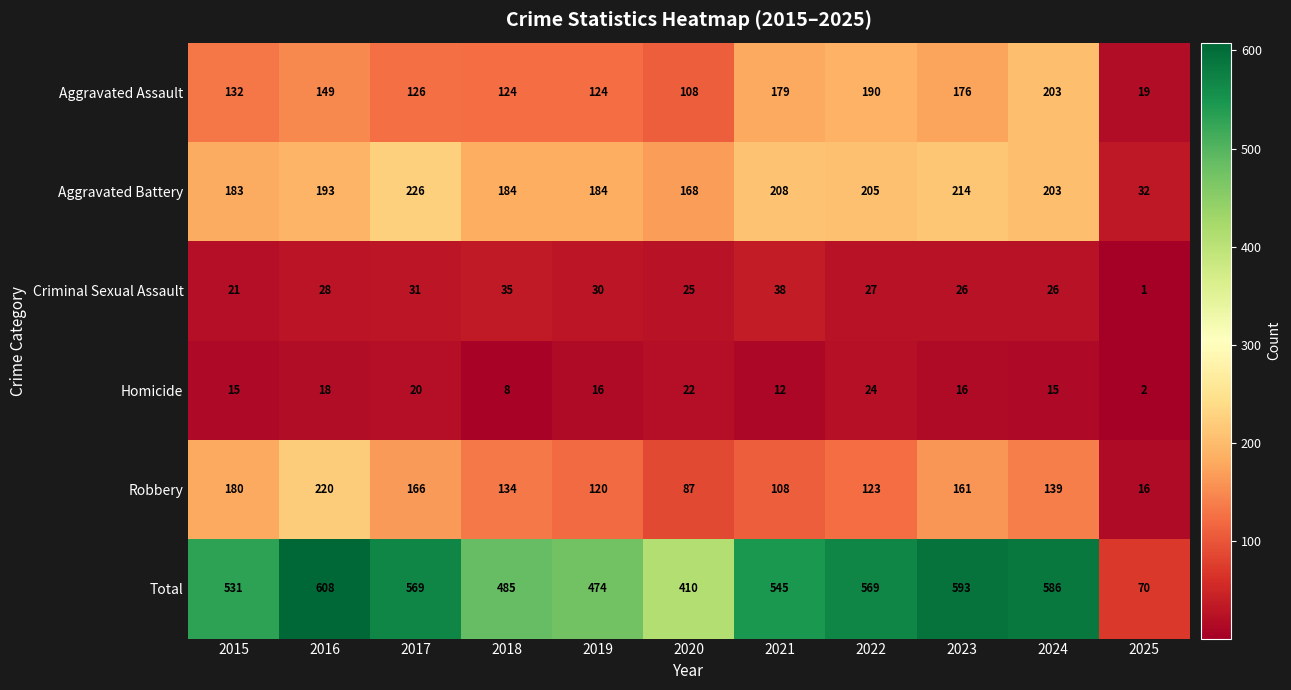

What is the difference between the highest and lowest values at 2022?

545